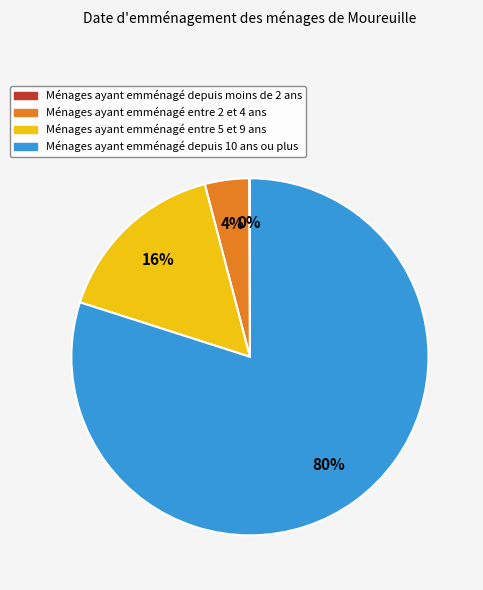

Does any single category account for the majority?

Yes